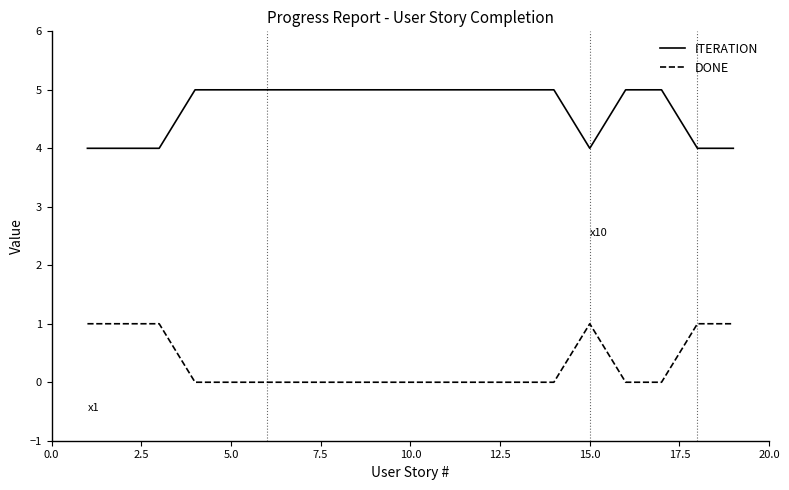

True or false: ITERATION and DONE intersect in this chart.

False